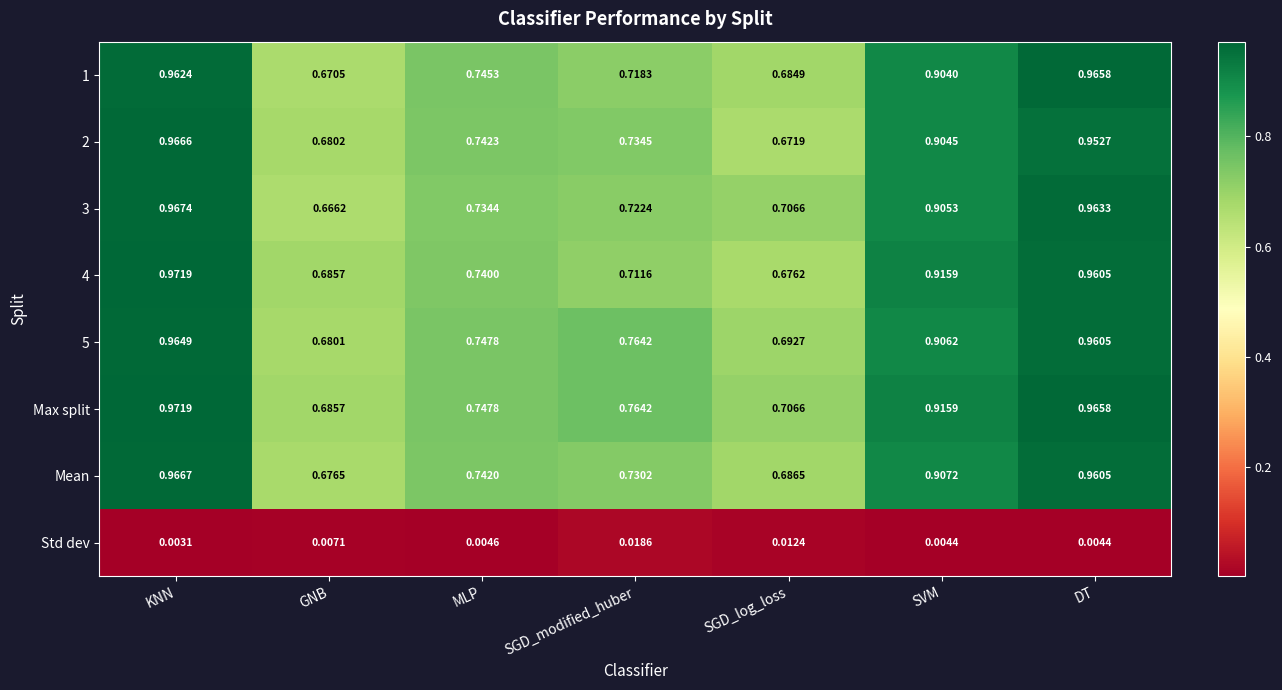

Which label corresponds to the largest value in the chart?

KNN